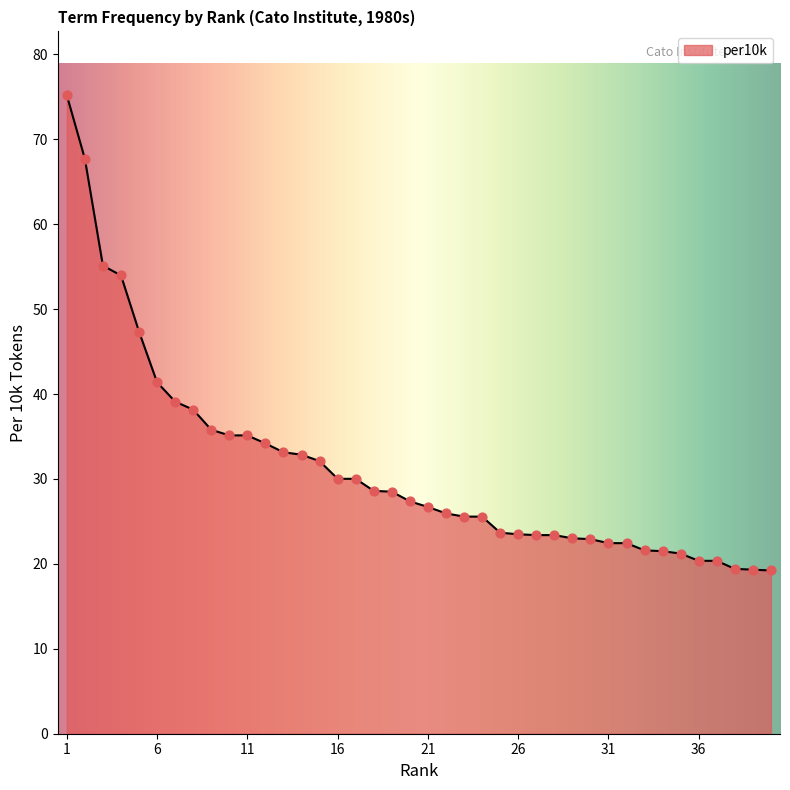

What is the maximum value shown in the chart?

75.2